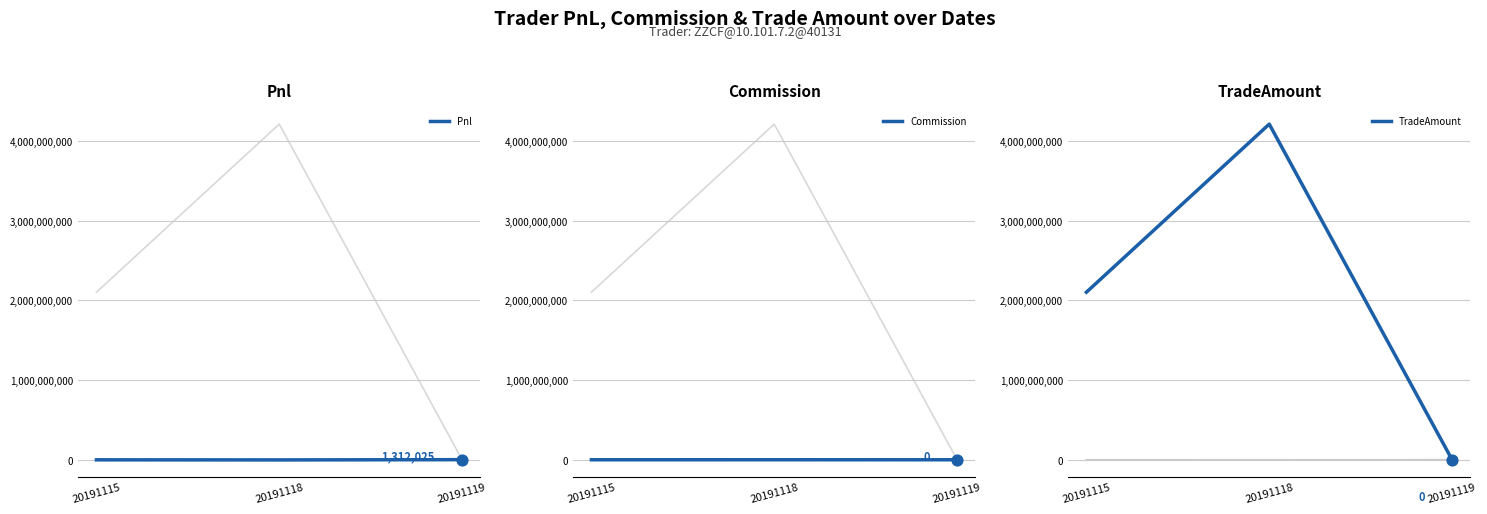

Which series contains the highest Y value?

TradeAmount